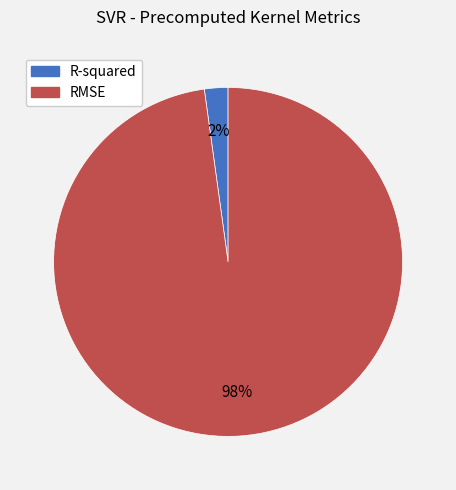

To the nearest percent, what portion does RMSE represent?

98%